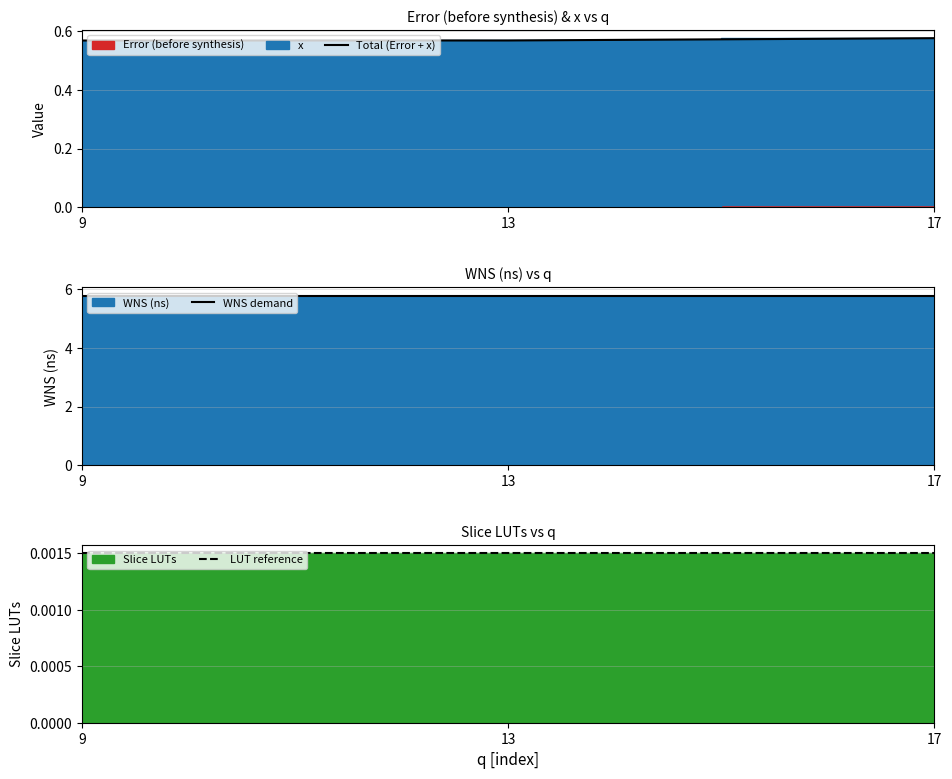

How many Total (Error + x) values are between 0 and 1?

3